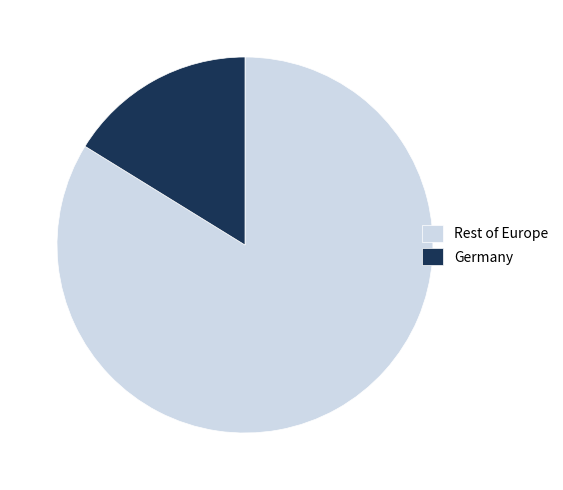

How many slices are in this pie chart?

2